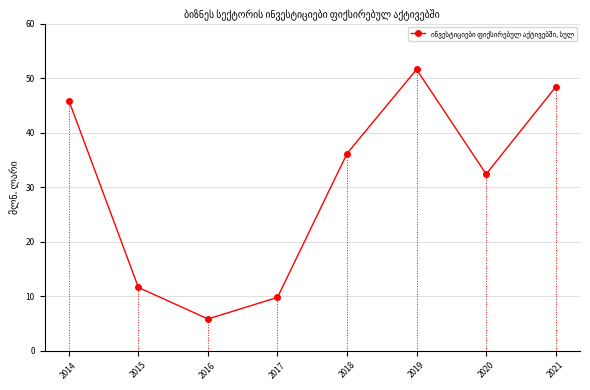

Rank the categories by value from highest to lowest.

2019, 2021, 2014, 2018, 2020, 2015, 2017, 2016